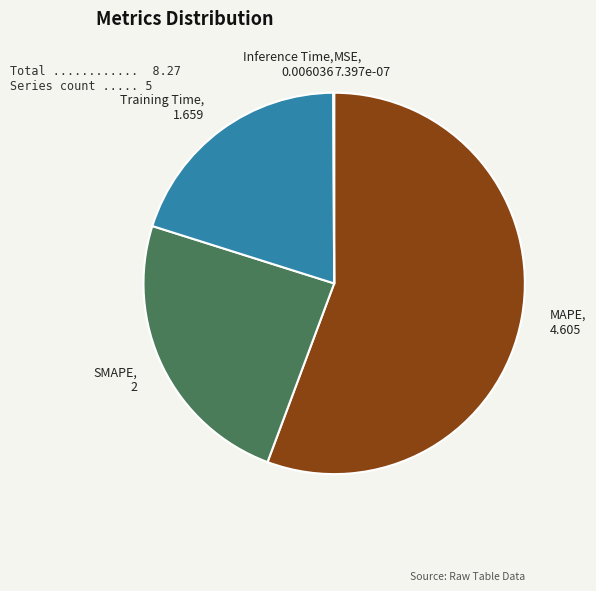

Is it true that Training Time is 13% of the pie?

False